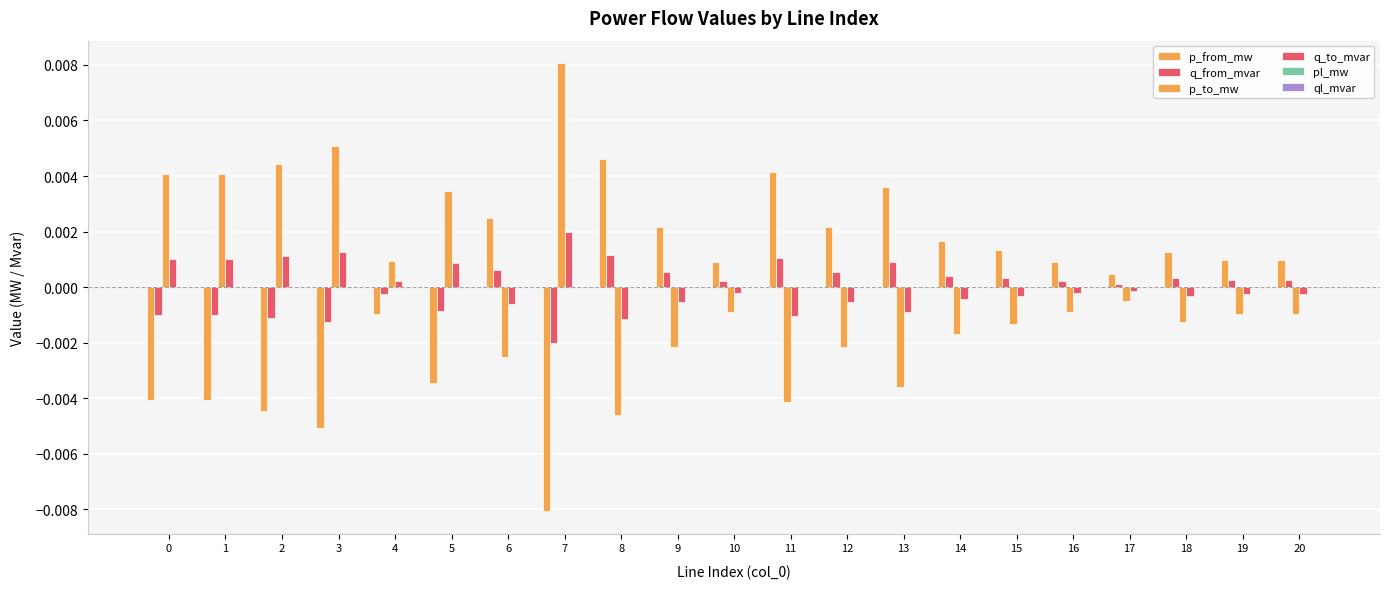

Count the number of data series in this chart.

6